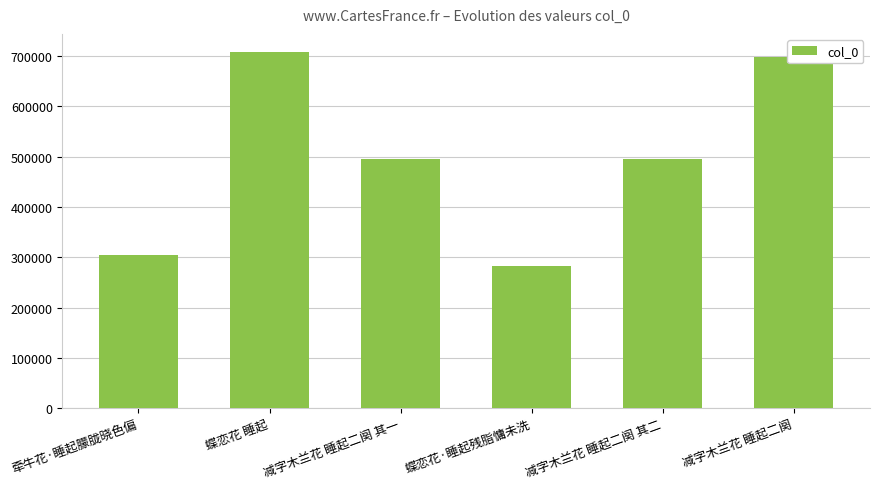

What is the minimum value shown in the chart?

282926